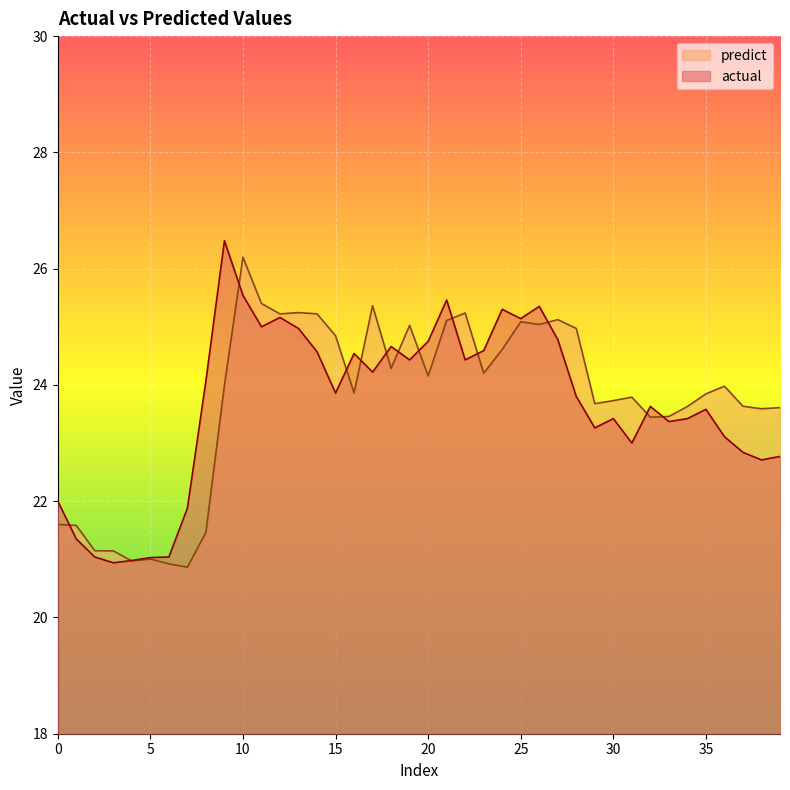

How many lines are shown in the chart?

2